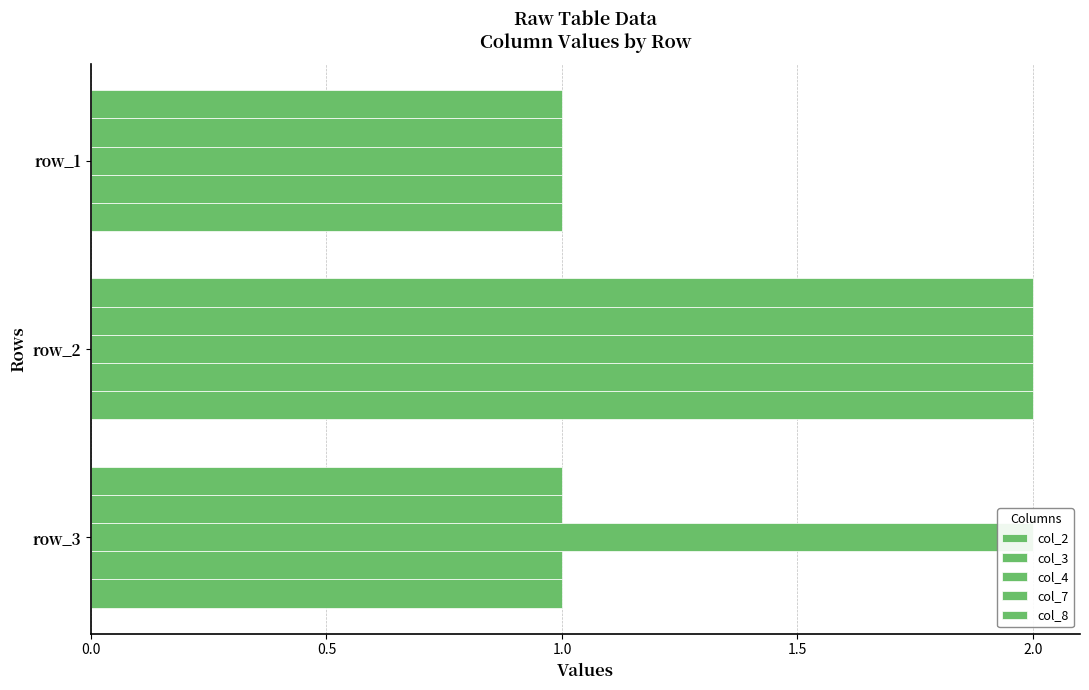

The value of col_4 at −0.5 is 1. True or false?

False